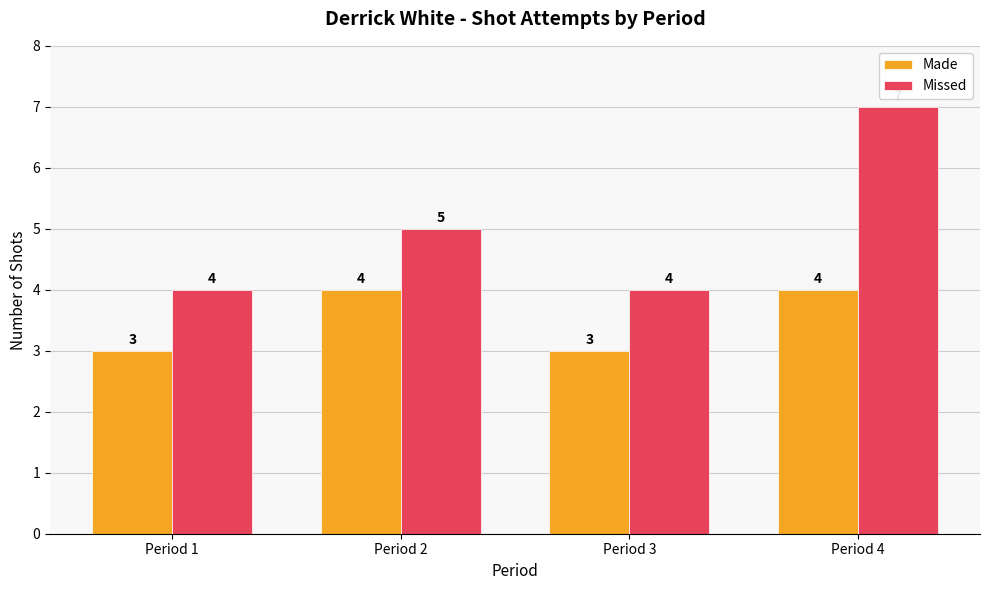

True or false: Missed has a value of 2 at Period 3.

False